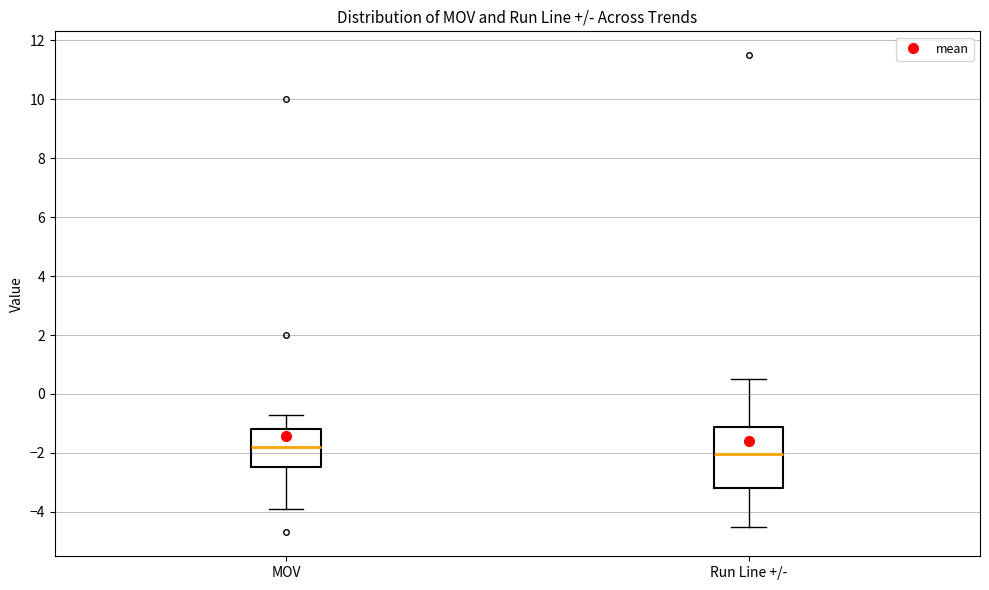

Reading left to right, read every box against the y-axis: the position of its median line, the range the box covers, and the ends of its whiskers. The values are not printed on the chart, so give them approximately, as read against the axis.

MOV: median -1.8, box -2.4 to -1.2, whiskers -3.8 to -0.6
Run Line +/-: median -2.0, box -3.2 to -1.2, whiskers -4.4 to 0.6